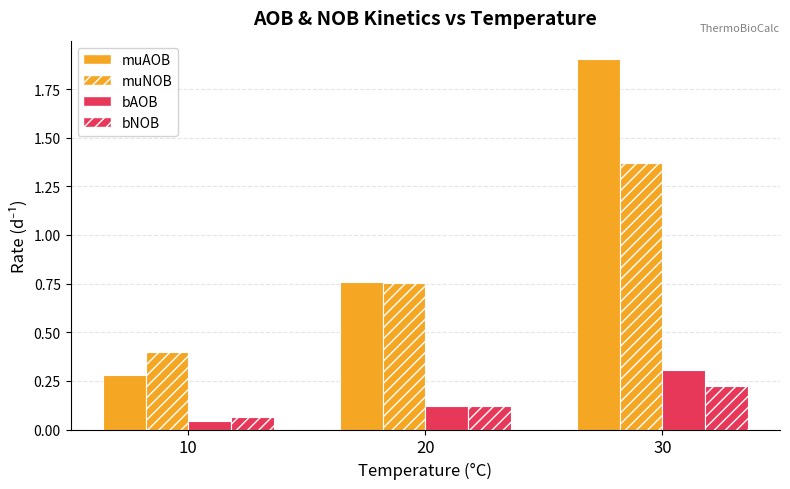

How many bars are there in total?

12